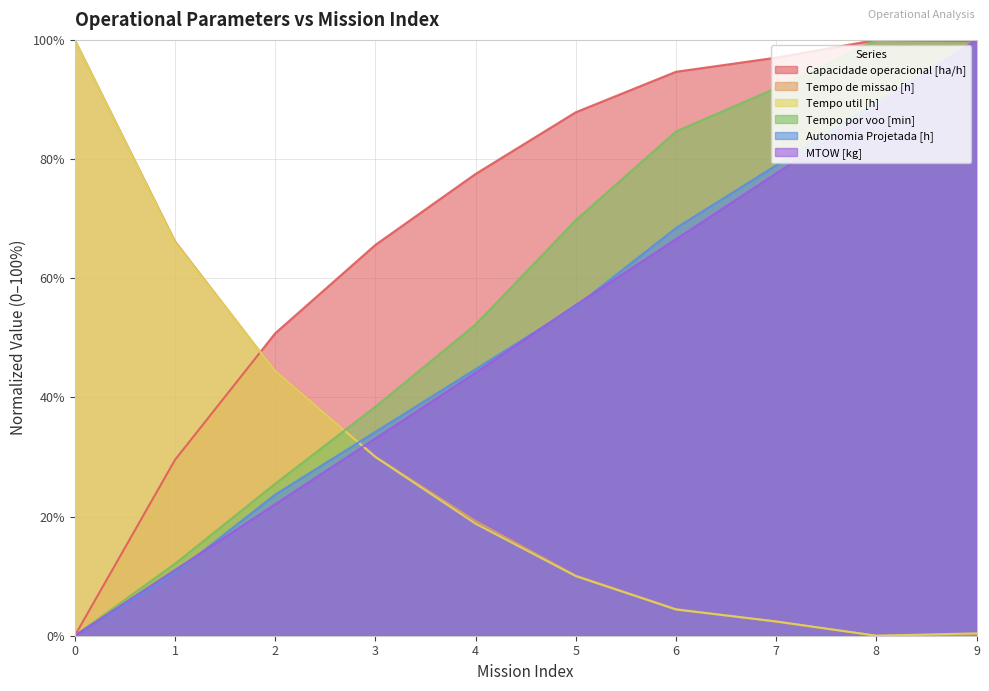

Between 0 and 7, which is larger?

7